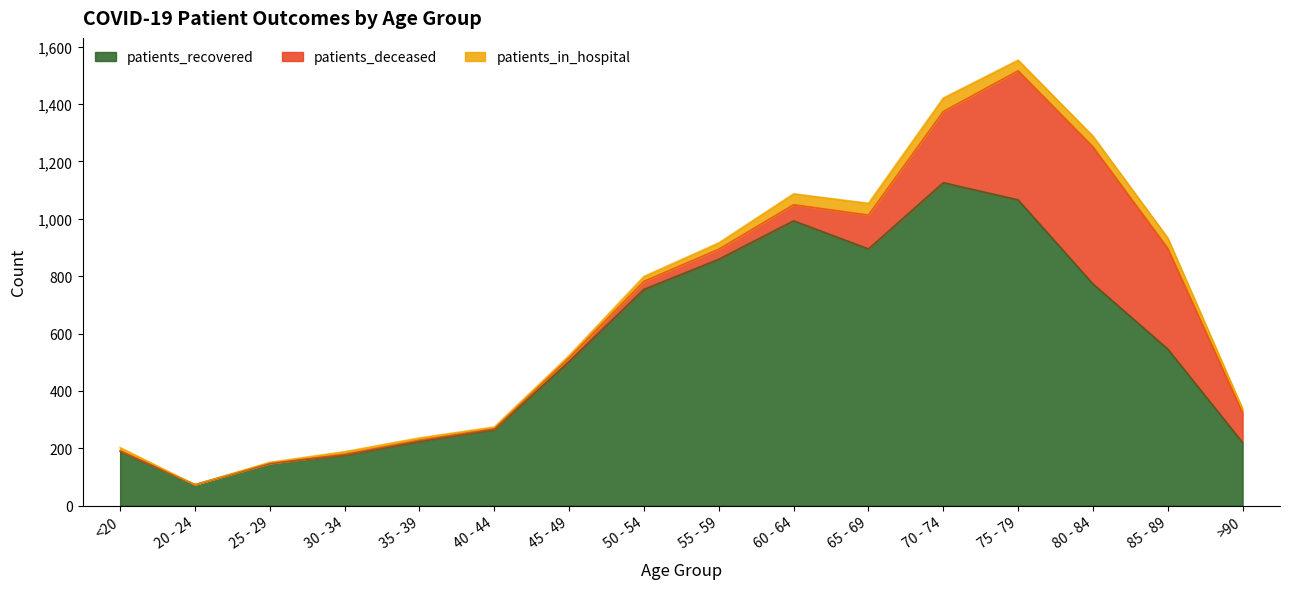

What position from the right is 70 - 74?

5